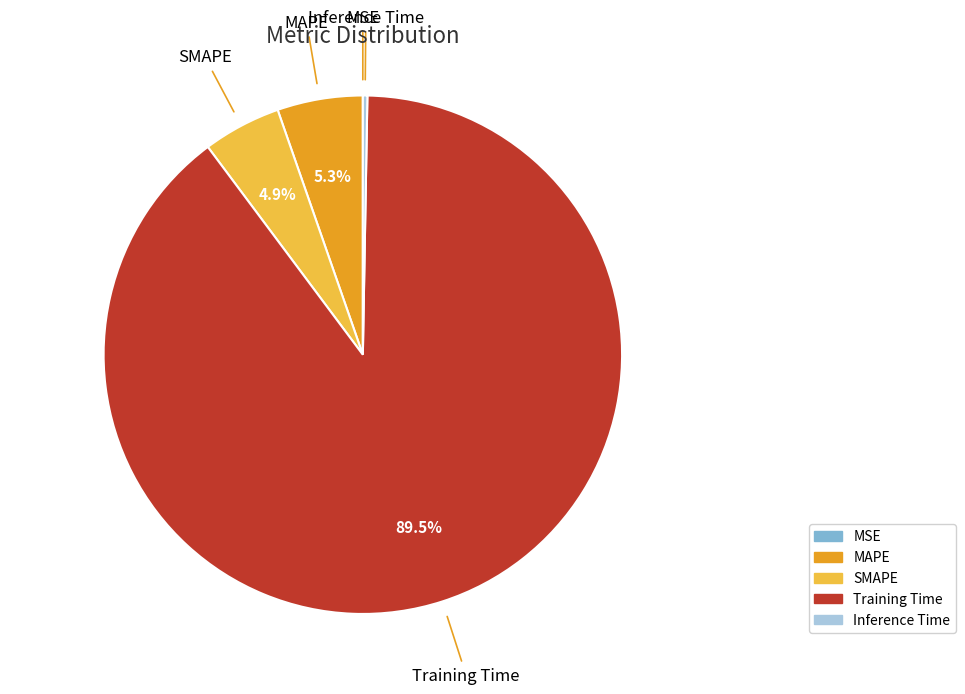

What is the largest slice in the pie chart?

Training Time